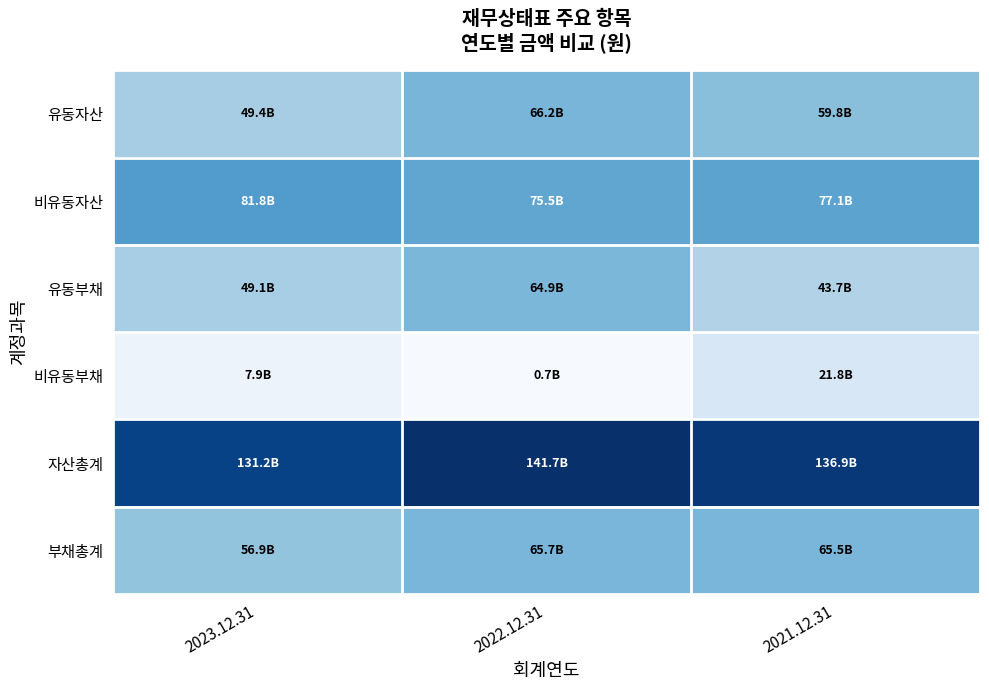

Which series has the widest spread of values?

유동부채